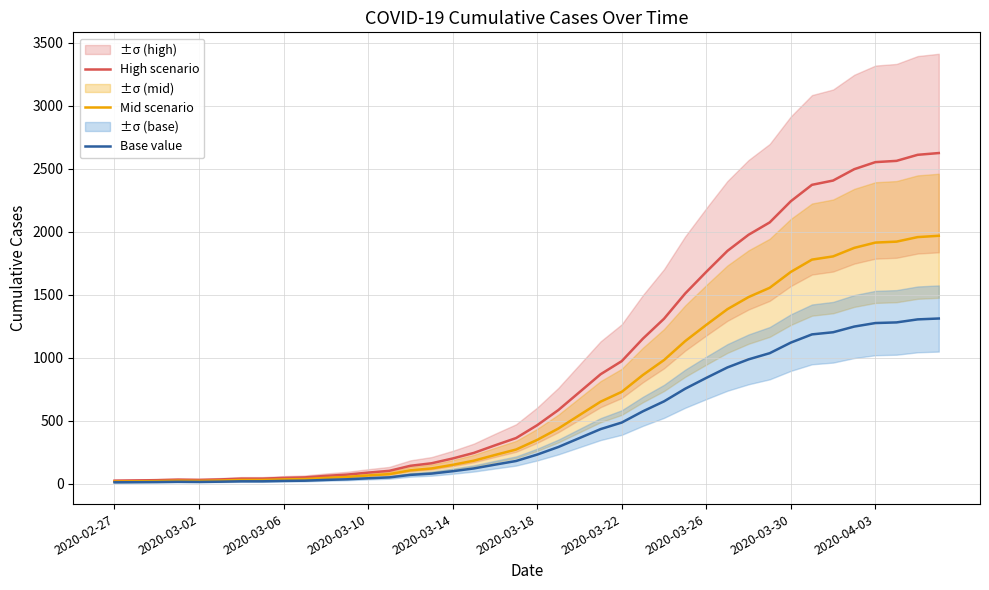

Reading right to left, transcribe all the data shown in this chart.

High scenario: 2624.0	2610.0	2562.0	2552.0	2496.0	2406.0	2372.0	2242.0	2074.0	1976.0	1848.0	1682.0	1510.0	1310.0	1152.0	974.0	870.0	728.0	586.0	466.0	364.0	306.0	246.0	202.0	164.0	144.0	104.0	90.0	74.0	64.0	52.0	48.0	42.0	42.0	36.0	32.0	34.0	30.0	28.0	26.0
Mid scenario: 1968.0	1957.5	1921.5	1914.0	1872.0	1804.5	1779.0	1681.5	1555.5	1482.0	1386.0	1261.5	1132.5	982.5	864.0	730.5	652.5	546.0	439.5	349.5	273.0	229.5	184.5	151.5	123.0	108.0	78.0	67.5	55.5	48.0	39.0	36.0	31.5	31.5	27.0	24.0	25.5	22.5	21.0	19.5
Base value: 1312.0	1305.0	1281.0	1276.0	1248.0	1203.0	1186.0	1121.0	1037.0	988.0	924.0	841.0	755.0	655.0	576.0	487.0	435.0	364.0	293.0	233.0	182.0	153.0	123.0	101.0	82.0	72.0	52.0	45.0	37.0	32.0	26.0	24.0	21.0	21.0	18.0	16.0	17.0	15.0	14.0	13.0